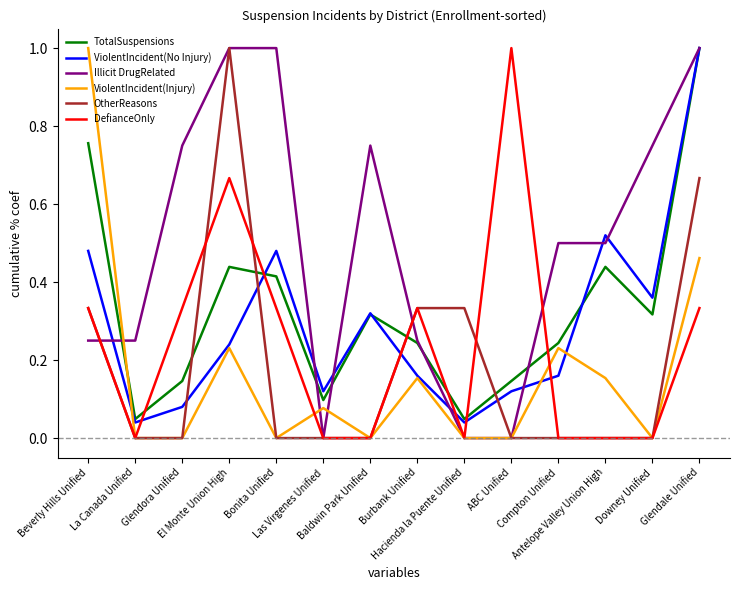

Between Compton Unified and Glendale Unified, which series saw the biggest shift?

ViolentIncident(No Injury)